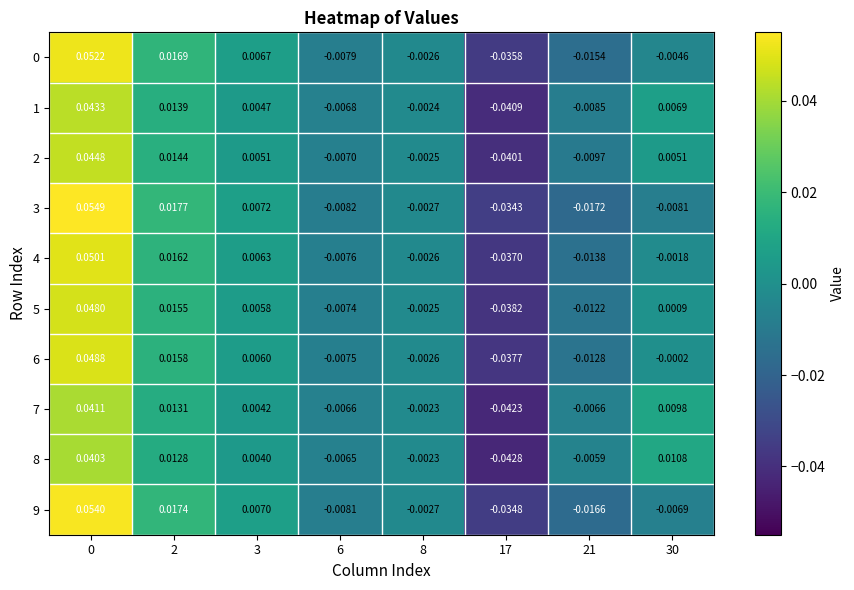

Is the value of 5 at 3 greater than the value of 0 at 6?

Yes